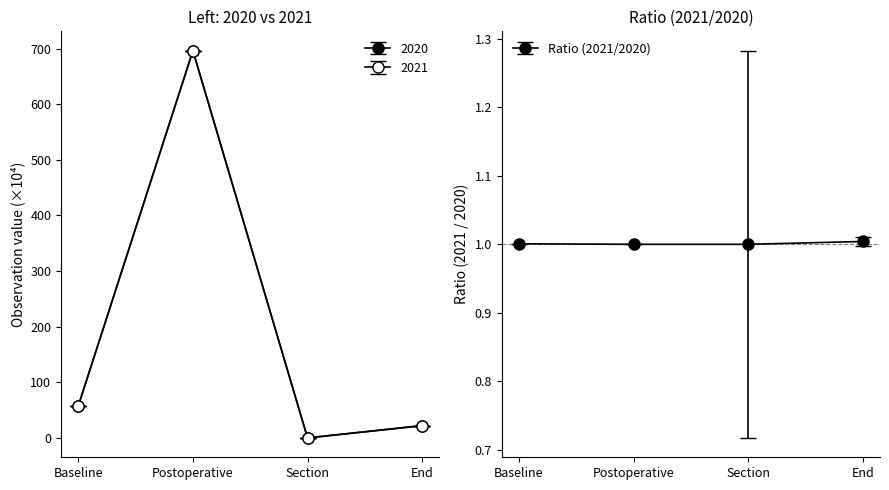

Reading left to right, extract all data points from this chart.

2020: 57.5	696.1	0.0	22.0
2021: 57.5	696.1	0.0	22.1